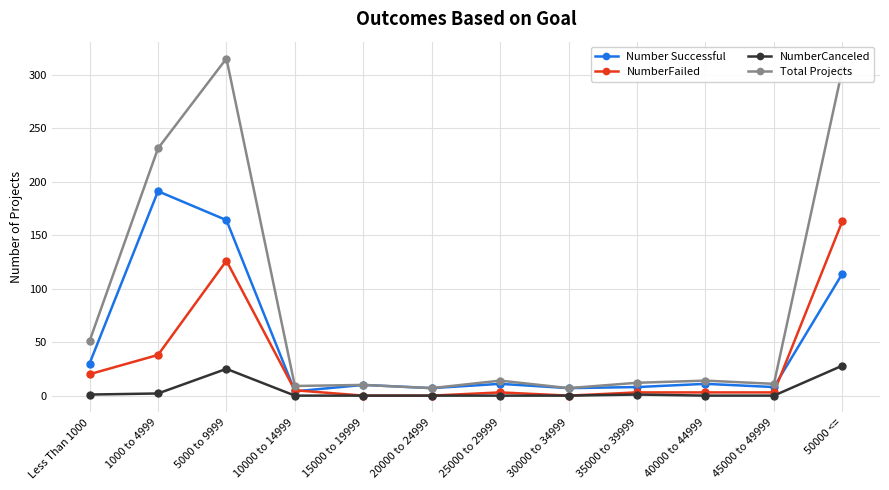

Which series has the largest total across all categories?

Total Projects